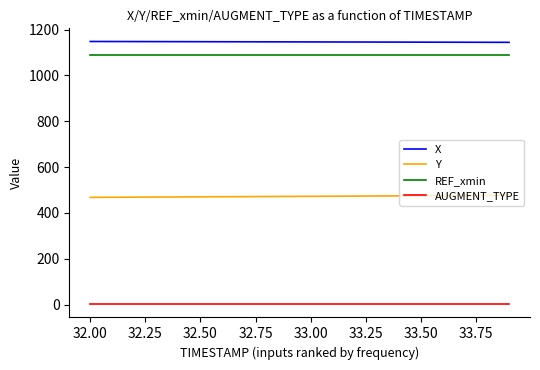

How many categories are shown in the chart?

20